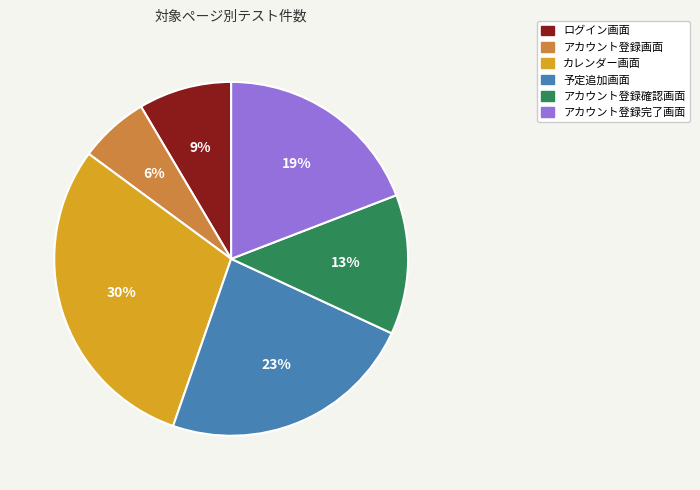

Which has a higher value, アカウント登録画面 or カレンダー画面?

カレンダー画面